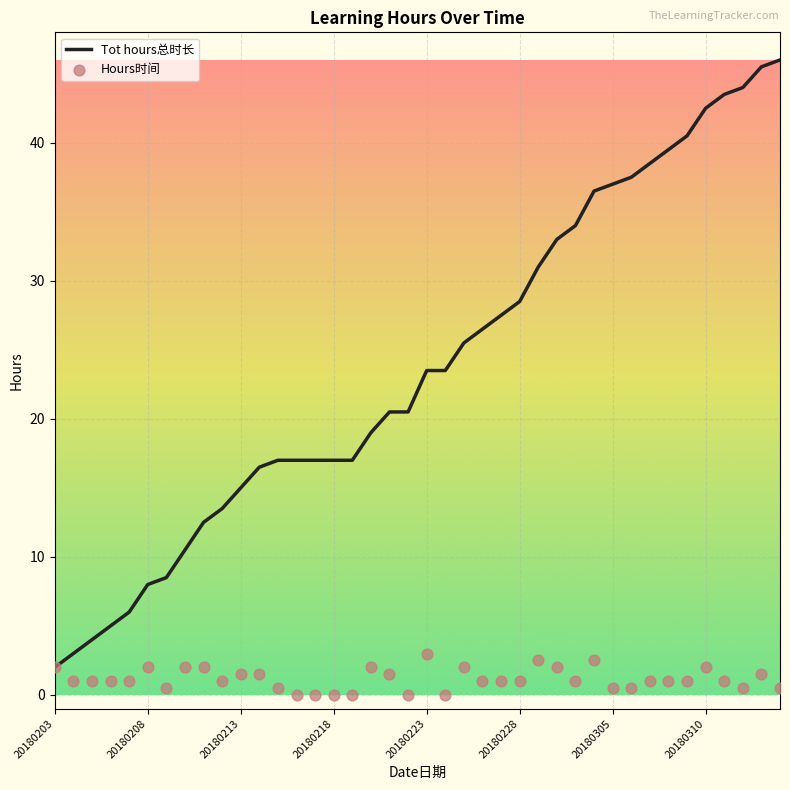

Which series has the largest total across all categories?

Tot hours总时长